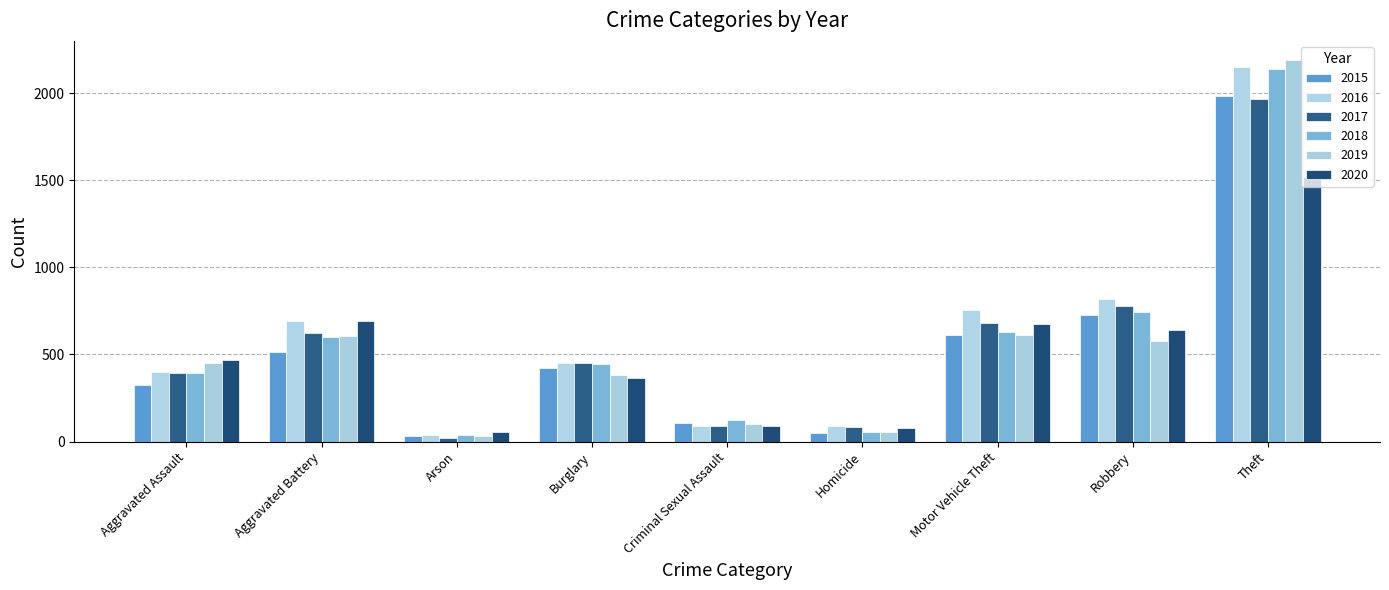

Reading left to right, extract all data points from this chart.

2015: Aggravated Assault=323	Aggravated Battery=515	Arson=35	Burglary=422	Criminal Sexual Assault=105	Homicide=50	Motor Vehicle Theft=614	Robbery=726	Theft=1981
2016: Aggravated Assault=402	Aggravated Battery=691	Arson=40	Burglary=451	Criminal Sexual Assault=87	Homicide=87	Motor Vehicle Theft=756	Robbery=819	Theft=2148
2017: Aggravated Assault=396	Aggravated Battery=623	Arson=23	Burglary=453	Criminal Sexual Assault=90	Homicide=82	Motor Vehicle Theft=680	Robbery=780	Theft=1968
2018: Aggravated Assault=392	Aggravated Battery=600	Arson=37	Burglary=443	Criminal Sexual Assault=122	Homicide=56	Motor Vehicle Theft=631	Robbery=741	Theft=2140
2019: Aggravated Assault=452	Aggravated Battery=608	Arson=32	Burglary=383	Criminal Sexual Assault=102	Homicide=53	Motor Vehicle Theft=611	Robbery=577	Theft=2190
2020: Aggravated Assault=468	Aggravated Battery=691	Arson=55	Burglary=363	Criminal Sexual Assault=89	Homicide=81	Motor Vehicle Theft=674	Robbery=639	Theft=1518